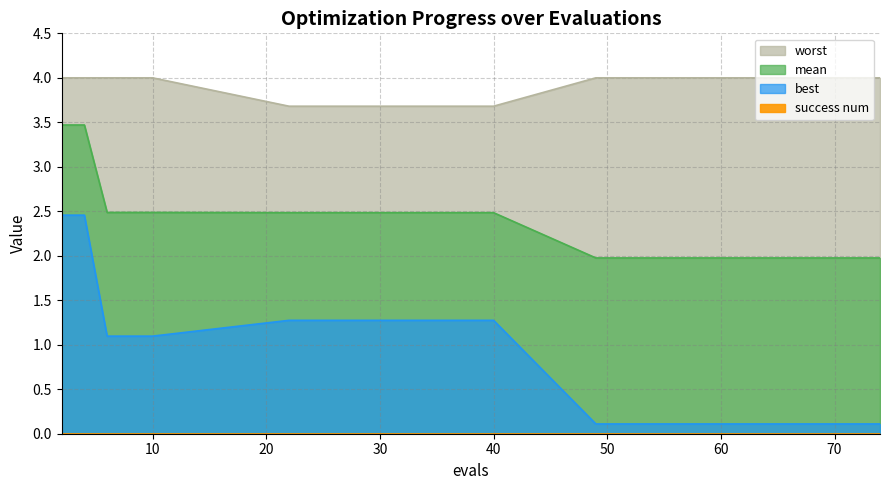

Which series has the largest total across all categories?

worst